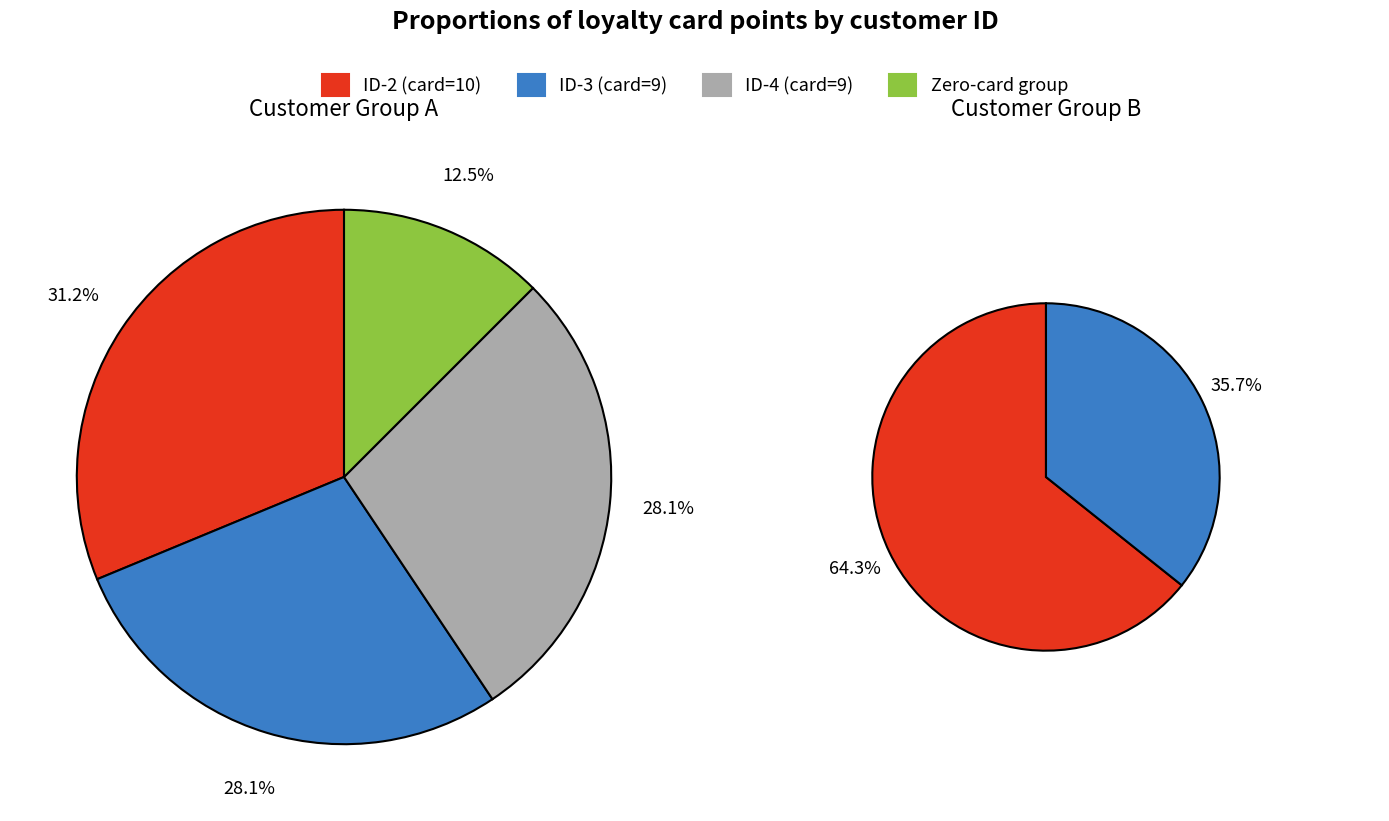

Which category has the biggest portion of the pie?

2